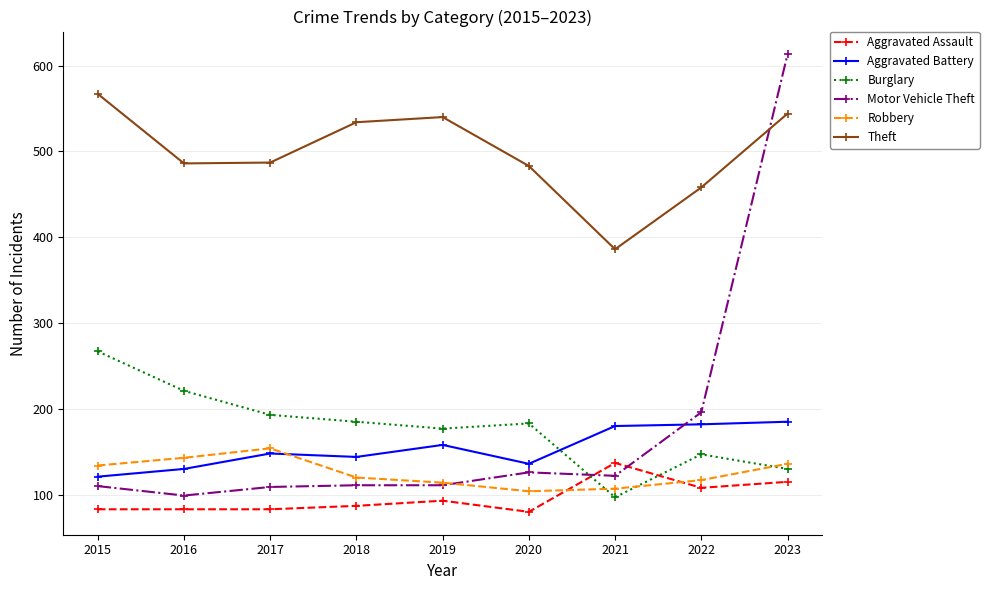

Count the number of categories in the chart.

9